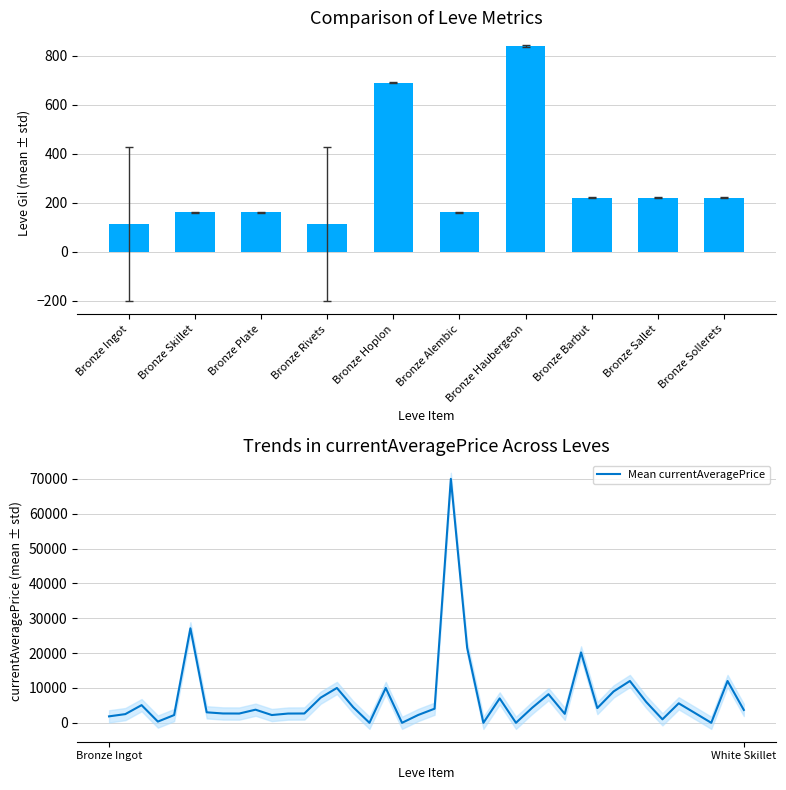

What is the greatest value displayed?

70006.0